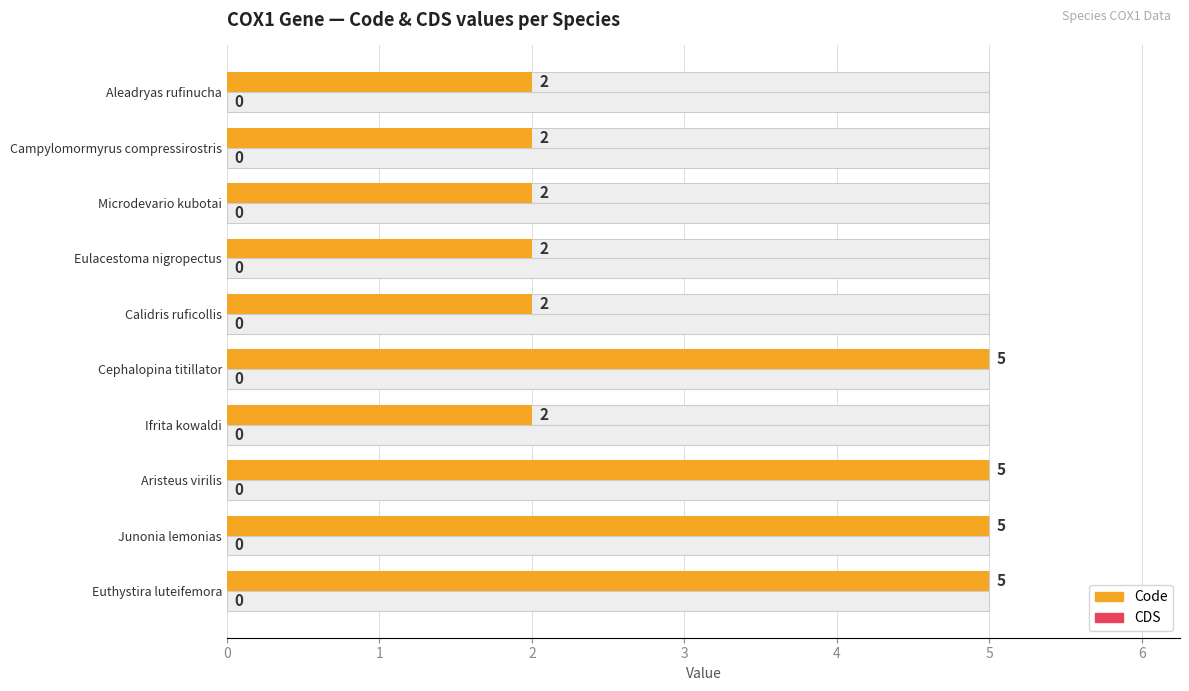

What is the sum of all Code values?

32.0